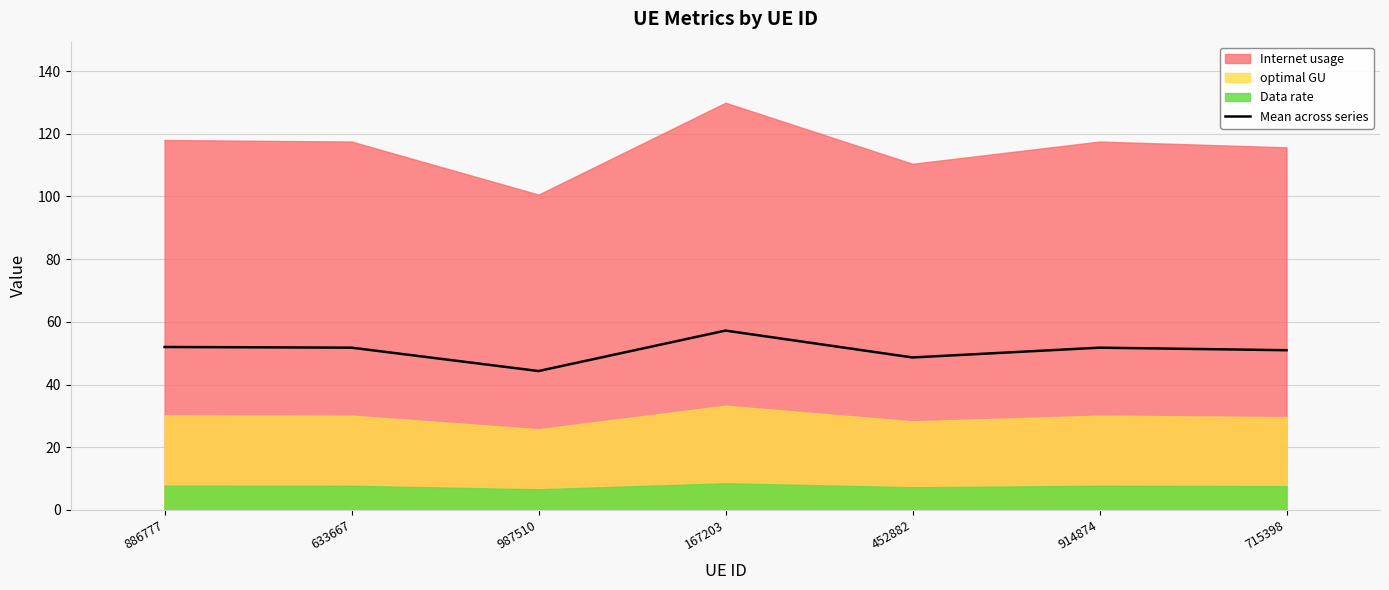

True or false: the data shows 48.6 at 452882.

True